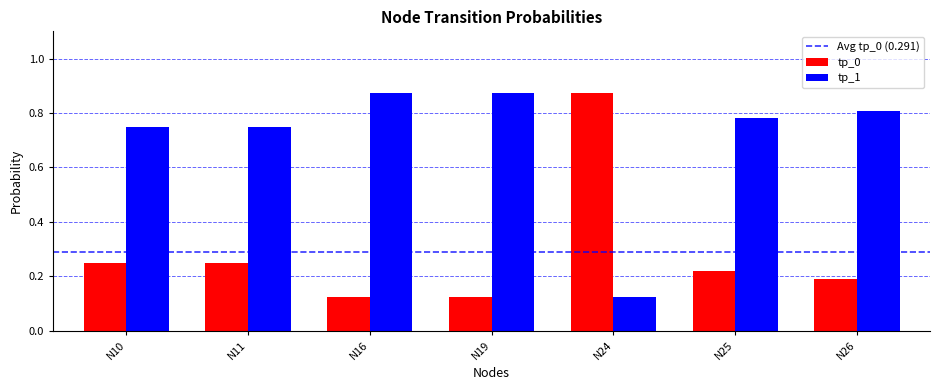

The value of tp_1 at N10 is 1.1. True or false?

False